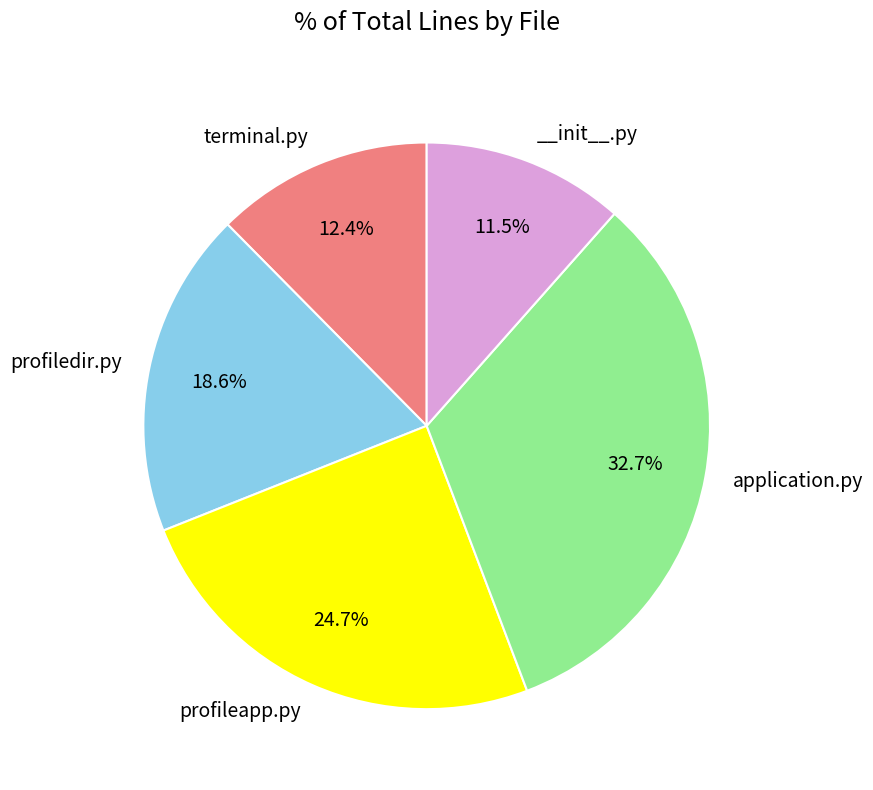

Is there any slice that represents more than half of the pie?

No